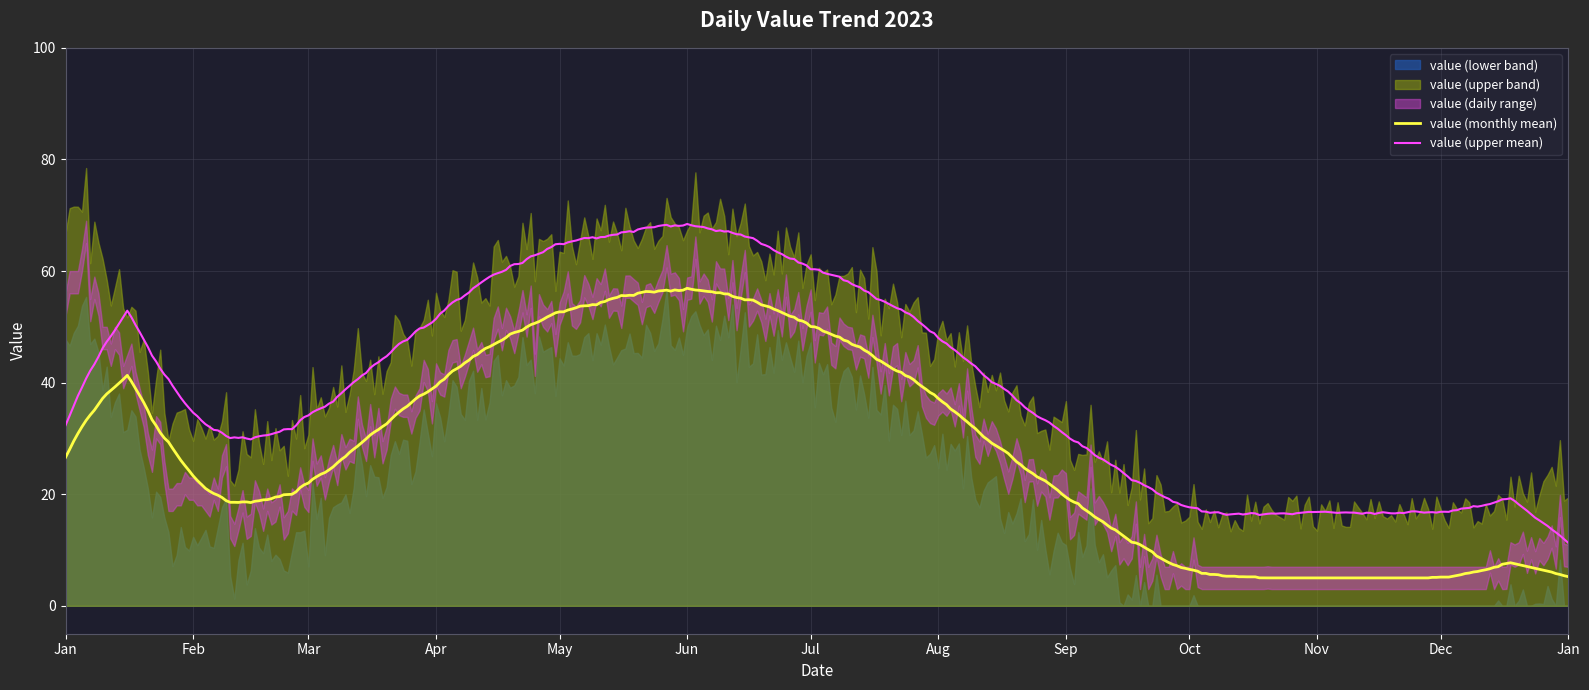

Rank the series at 2023-08-15 from highest to lowest value.

value_upper, value, value_lower